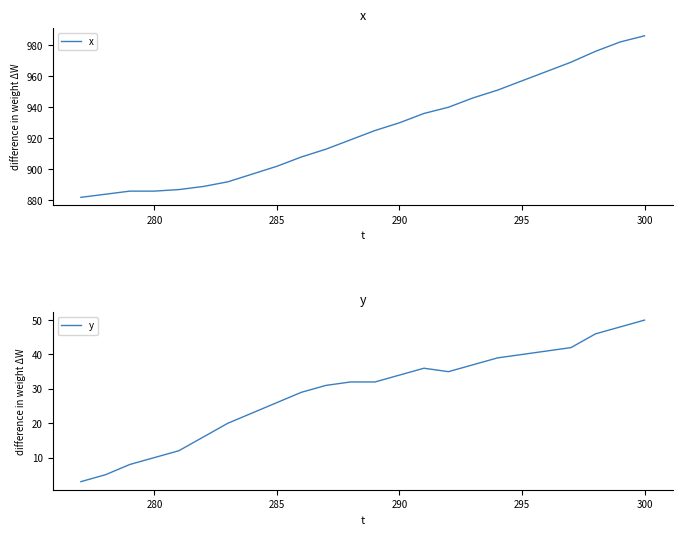

In y, how many points are lower than both neighbors (excluding endpoints)?

1